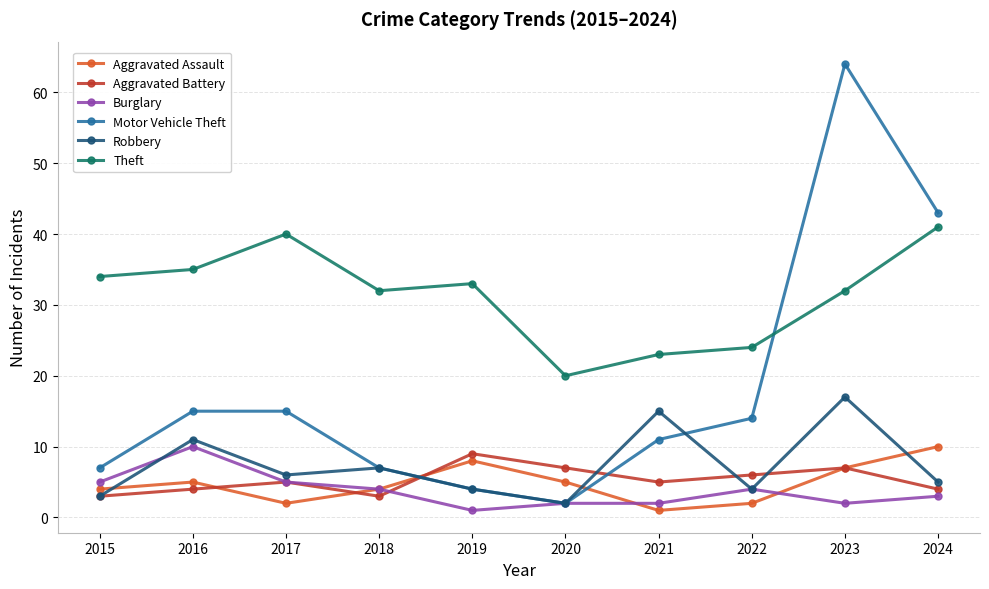

Reading left to right, what are all the values shown in this chart?

Aggravated Assault: 2015=4	2016=5	2017=2	2018=4	2019=8	2020=5	2021=1	2022=2	2023=7	2024=10
Aggravated Battery: 2015=3	2016=4	2017=5	2018=3	2019=9	2020=7	2021=5	2022=6	2023=7	2024=4
Burglary: 2015=5	2016=10	2017=5	2018=4	2019=1	2020=2	2021=2	2022=4	2023=2	2024=3
Motor Vehicle Theft: 2015=7	2016=15	2017=15	2018=7	2019=4	2020=2	2021=11	2022=14	2023=64	2024=43
Robbery: 2015=3	2016=11	2017=6	2018=7	2019=4	2020=2	2021=15	2022=4	2023=17	2024=5
Theft: 2015=34	2016=35	2017=40	2018=32	2019=33	2020=20	2021=23	2022=24	2023=32	2024=41